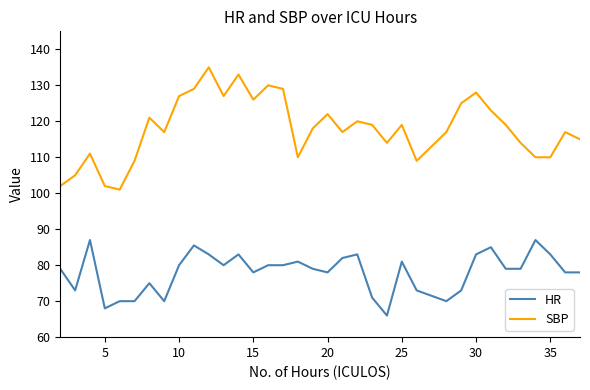

Reading left to right, list all the values displayed in this chart.

HR: 79.0	73.0	87.0	68.0	70.0	70.0	75.0	70.0	80.0	85.5	83.0	80.0	83.0	78.0	80.0	80.0	81.0	79.0	78.0	82.0	83.0	71.0	66.0	81.0	73.0	70.0	73.0	83.0	85.0	79.0	79.0	87.0	83.0	78.0	78.0
SBP: 102.0	105.0	111.0	102.0	101.0	109.0	121.0	117.0	127.0	129.0	135.0	127.0	133.0	126.0	130.0	129.0	110.0	118.0	122.0	117.0	120.0	119.0	114.0	119.0	109.0	117.0	125.0	128.0	123.0	119.0	114.0	110.0	110.0	117.0	115.0